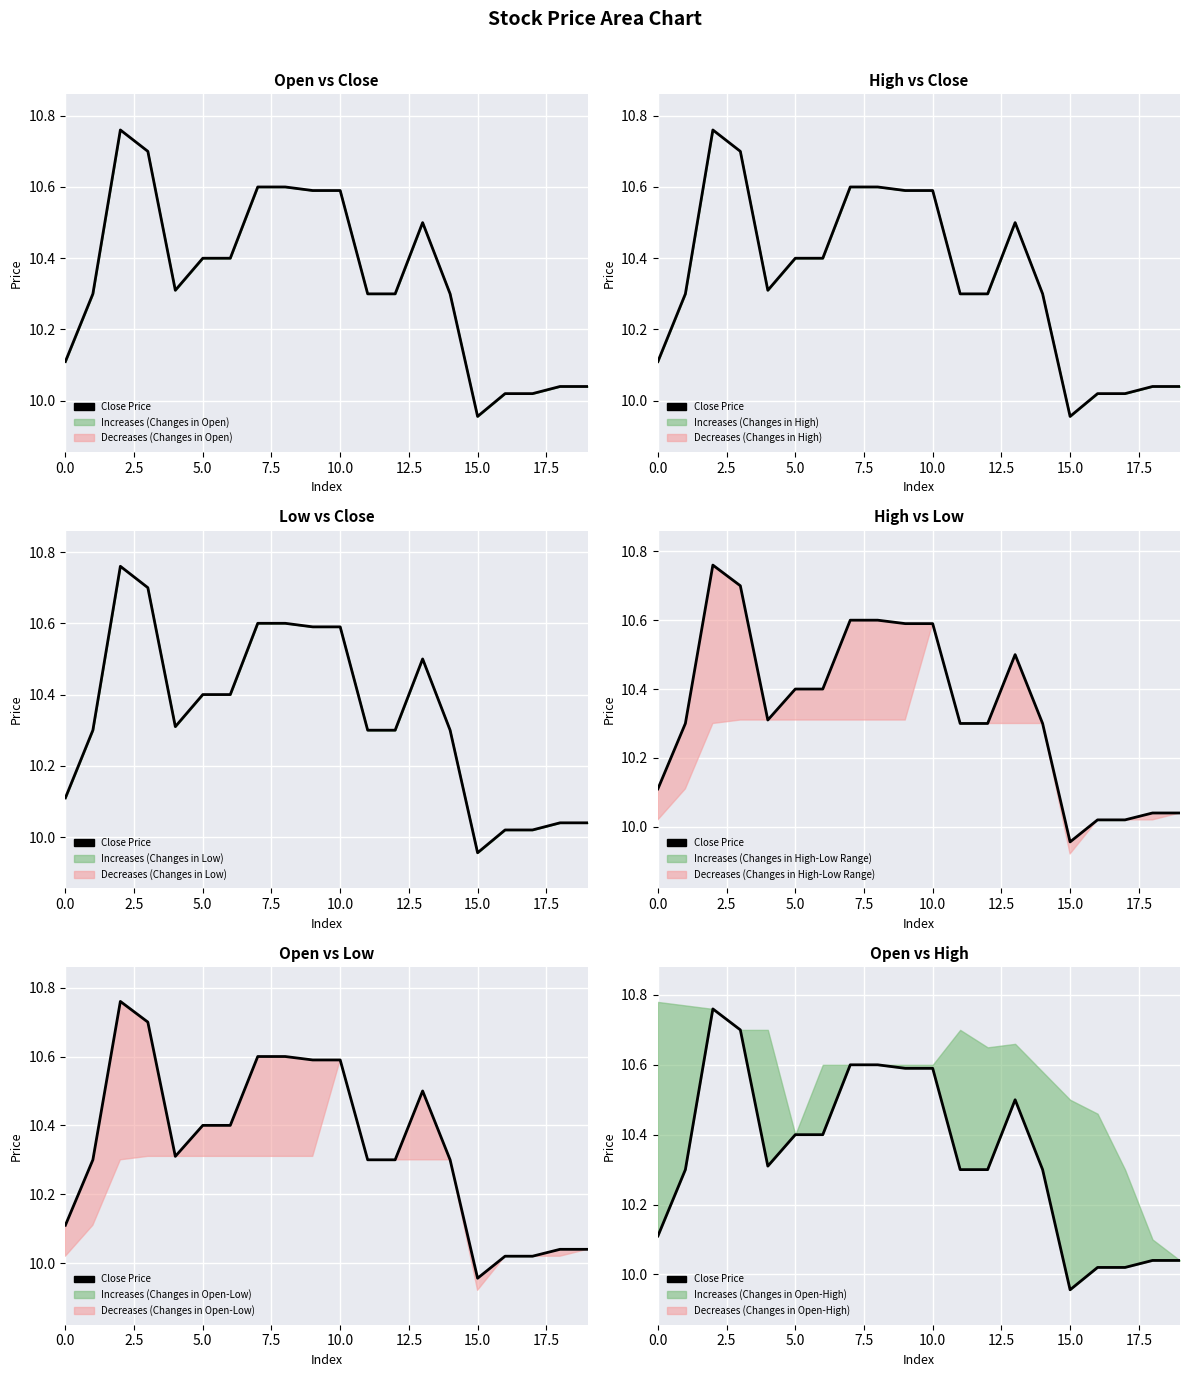

What position from the left is 10?

11